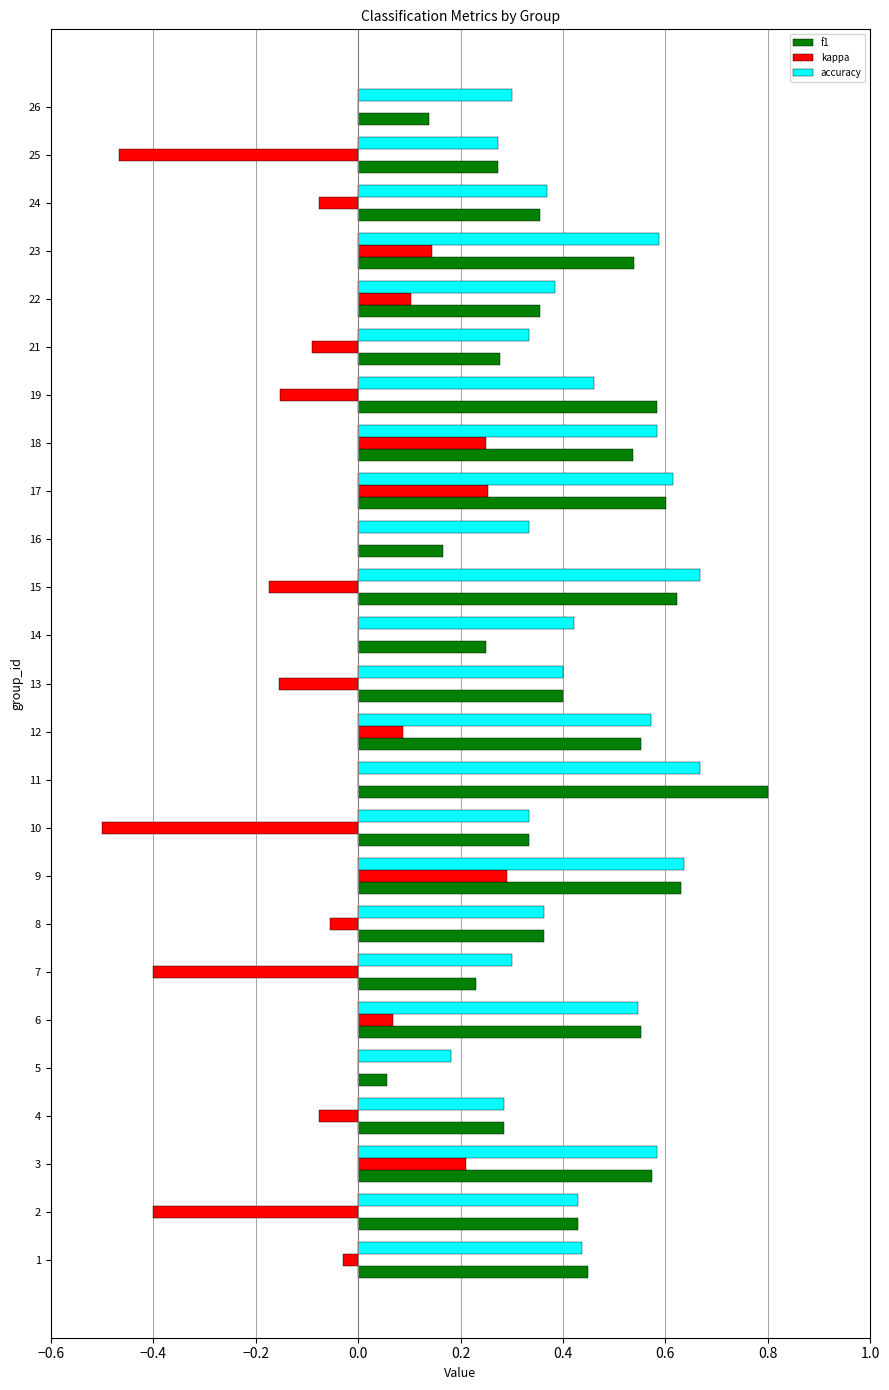

Which category has the highest value in the kappa series?

9